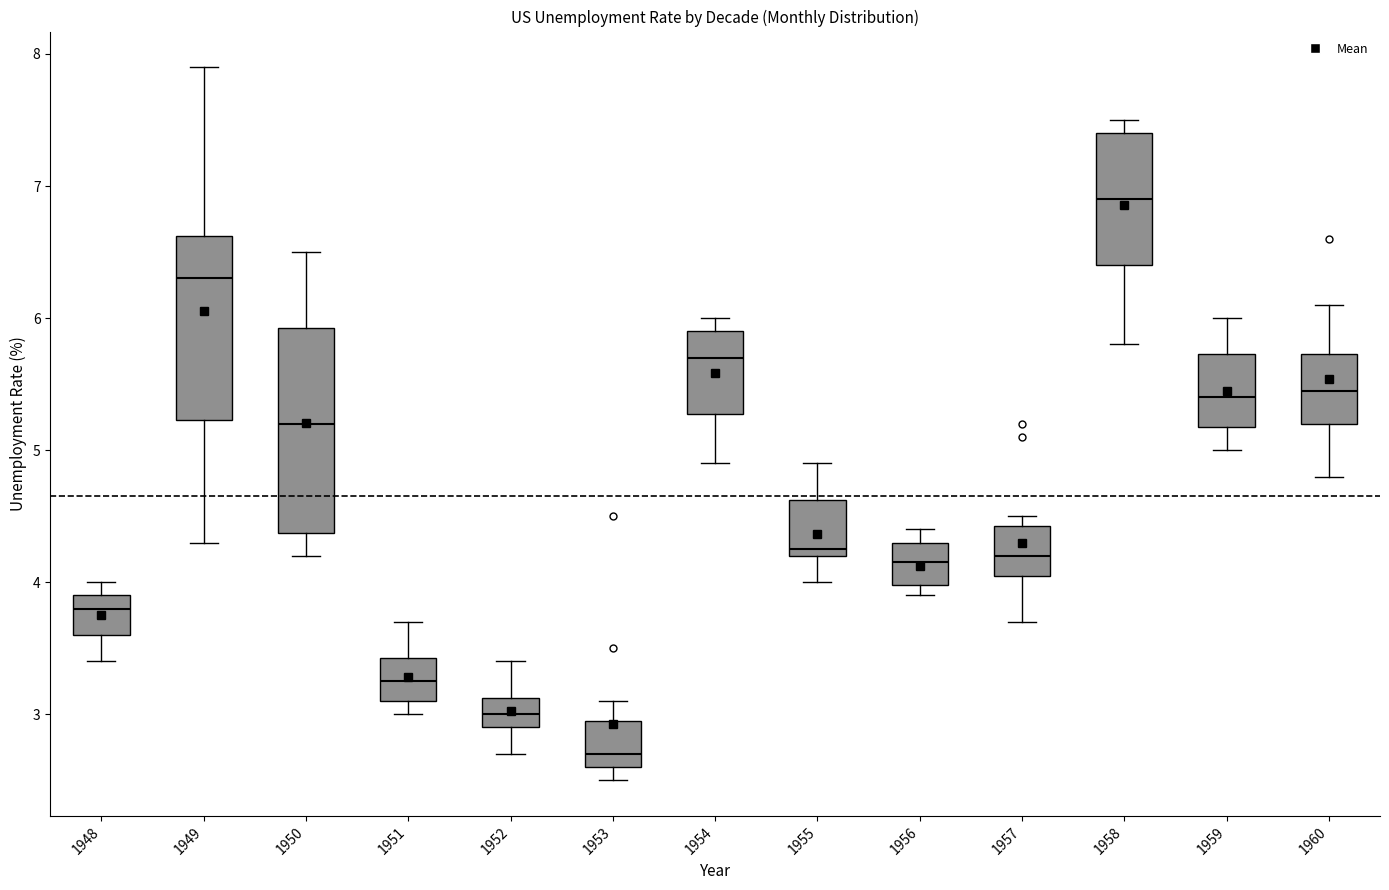

Reading left to right, read every box against the y-axis: the position of its median line, the range the box covers, and the ends of its whiskers. The values are not printed on the chart, so give them approximately, as read against the axis.

1948: median 3.8, box 3.6 to 3.9, whiskers 3.4 to 4.0
1949: median 6.3, box 5.2 to 6.6, whiskers 4.3 to 7.9
1950: median 5.2, box 4.4 to 5.9, whiskers 4.2 to 6.5
1951: median 3.3, box 3.1 to 3.4, whiskers 3.0 to 3.7
1952: median 3.0, box 2.9 to 3.1, whiskers 2.7 to 3.4
1953: median 2.7, box 2.6 to 3.0, whiskers 2.5 to 3.1
1954: median 5.7, box 5.3 to 5.9, whiskers 4.9 to 6.0
1955: median 4.3, box 4.2 to 4.6, whiskers 4.0 to 4.9
1956: median 4.2, box 4.0 to 4.3, whiskers 3.9 to 4.4
1957: median 4.2, box 4.1 to 4.4, whiskers 3.7 to 4.5
1958: median 6.9, box 6.4 to 7.4, whiskers 5.8 to 7.5
1959: median 5.4, box 5.2 to 5.7, whiskers 5.0 to 6.0
1960: median 5.5, box 5.2 to 5.7, whiskers 4.8 to 6.1